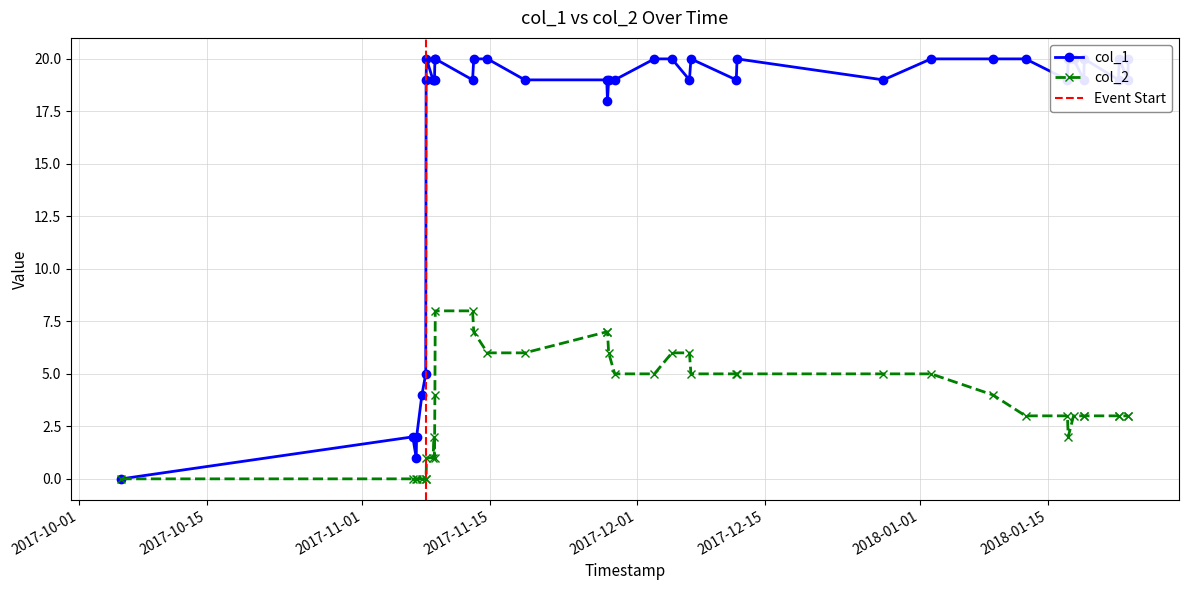

Which has a higher value, 1515759757 or 1512598940?

1515759757